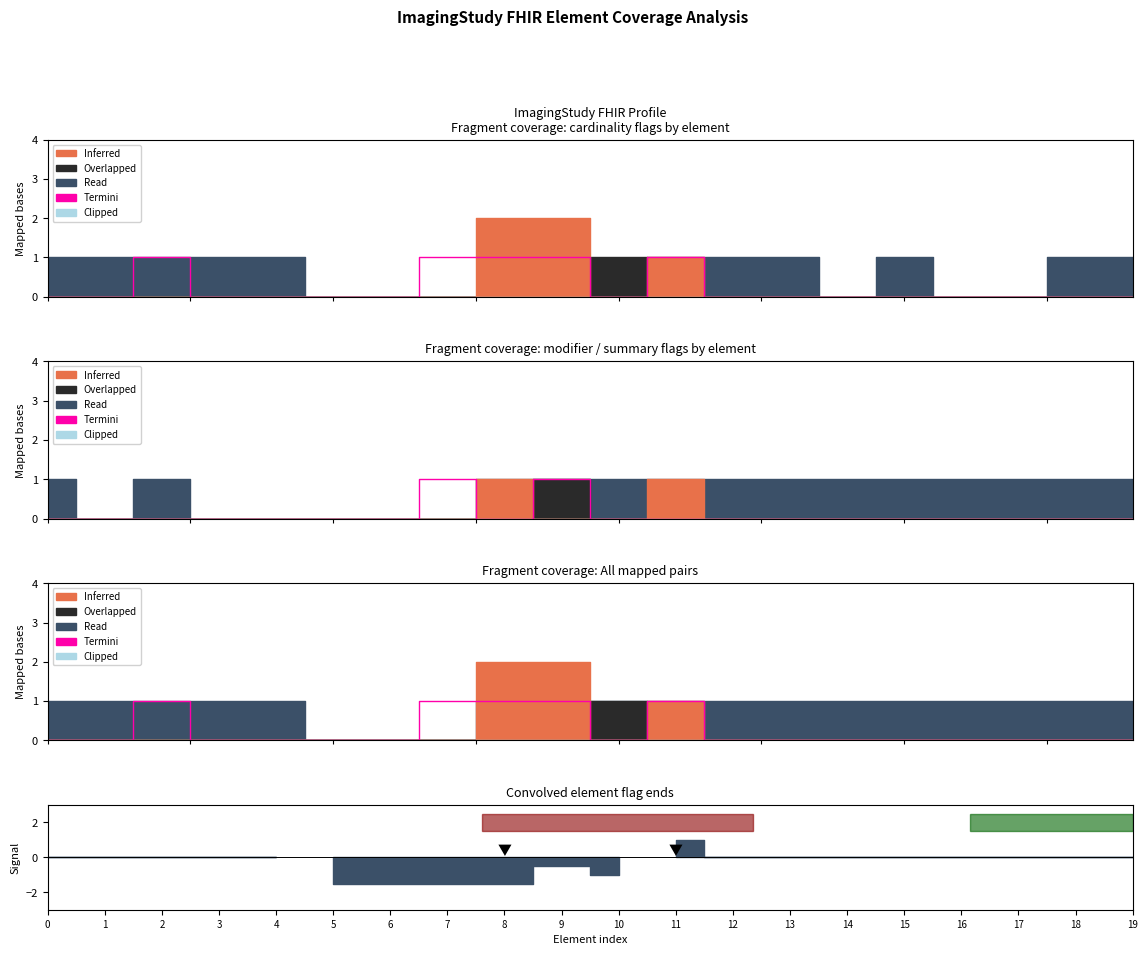

True or false: the data shows 1 at 9.

False